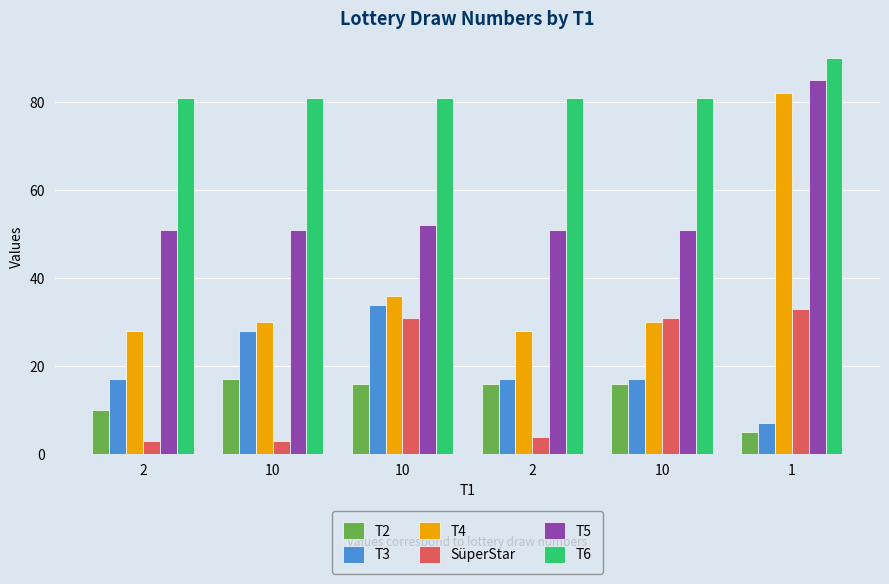

True or false: T4 has a value of 31 at 1.

False